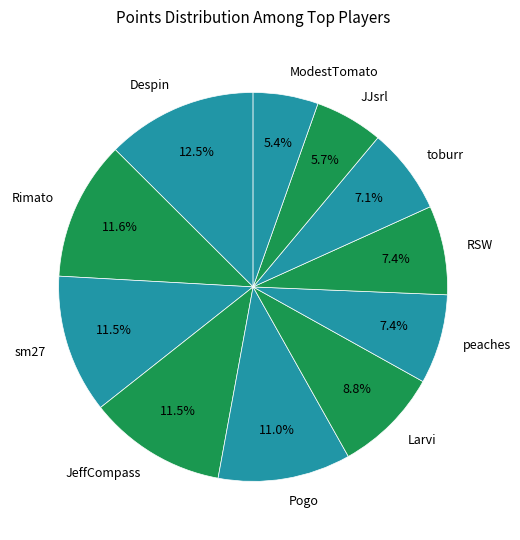

To the nearest percent, what is the difference between the ModestTomato and Despin slice percentages?

7%